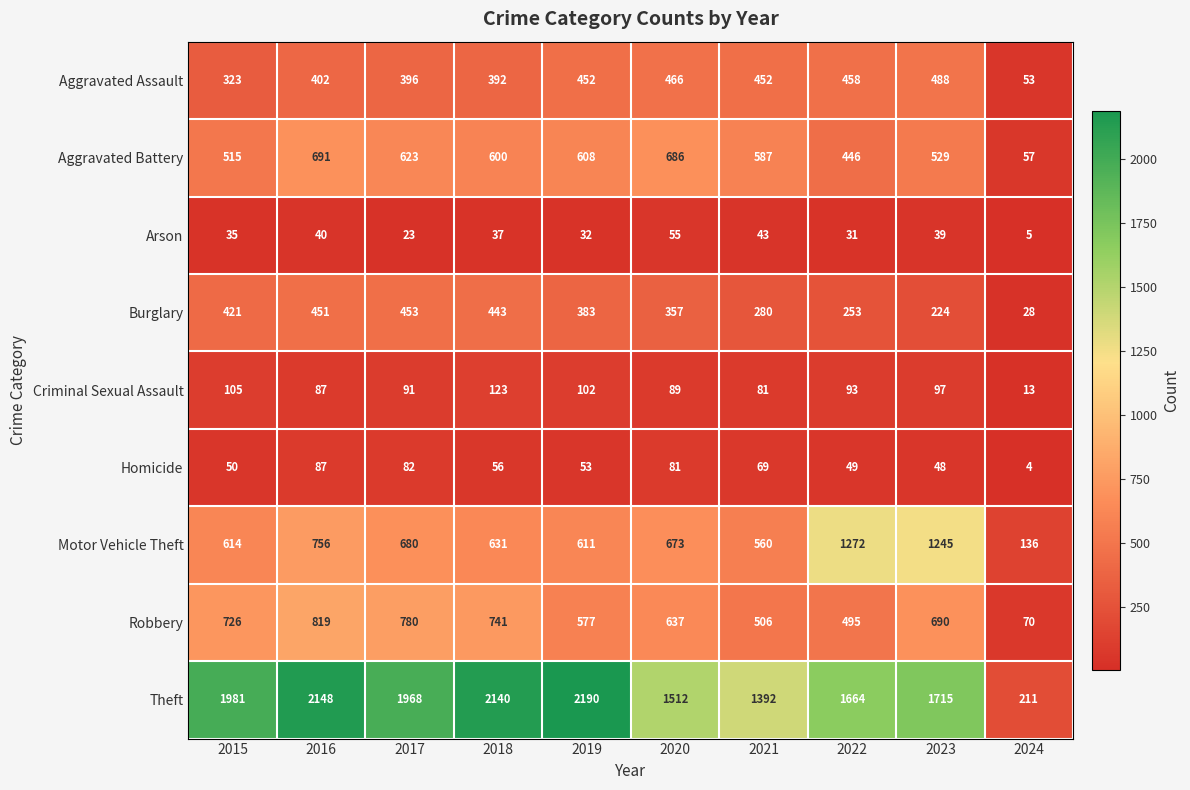

List the series in order of their peak value, lowest first.

Arson, Homicide, Criminal Sexual Assault, Burglary, Aggravated Assault, Aggravated Battery, Robbery, Motor Vehicle Theft, Theft